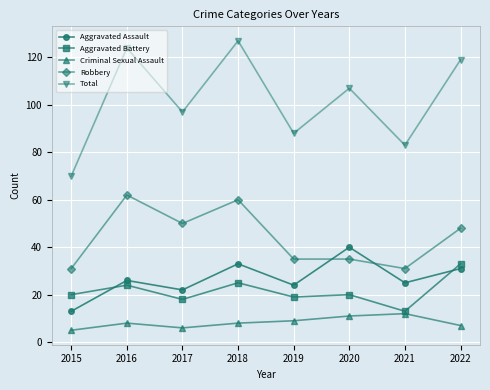

What is the total value across all series at 2019?

175